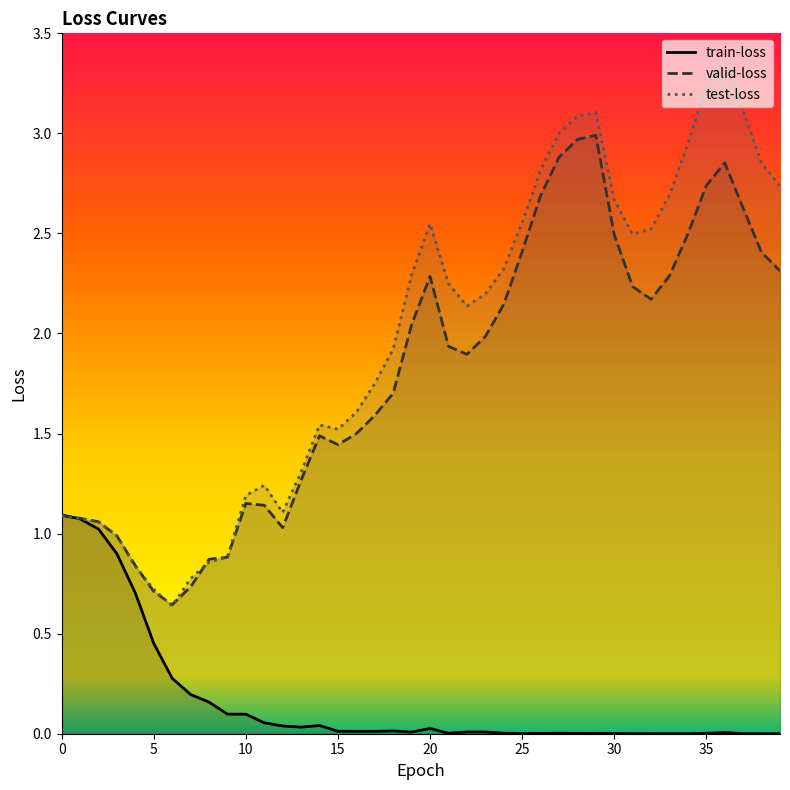

At how many categories does at least one series exceed 1?

33